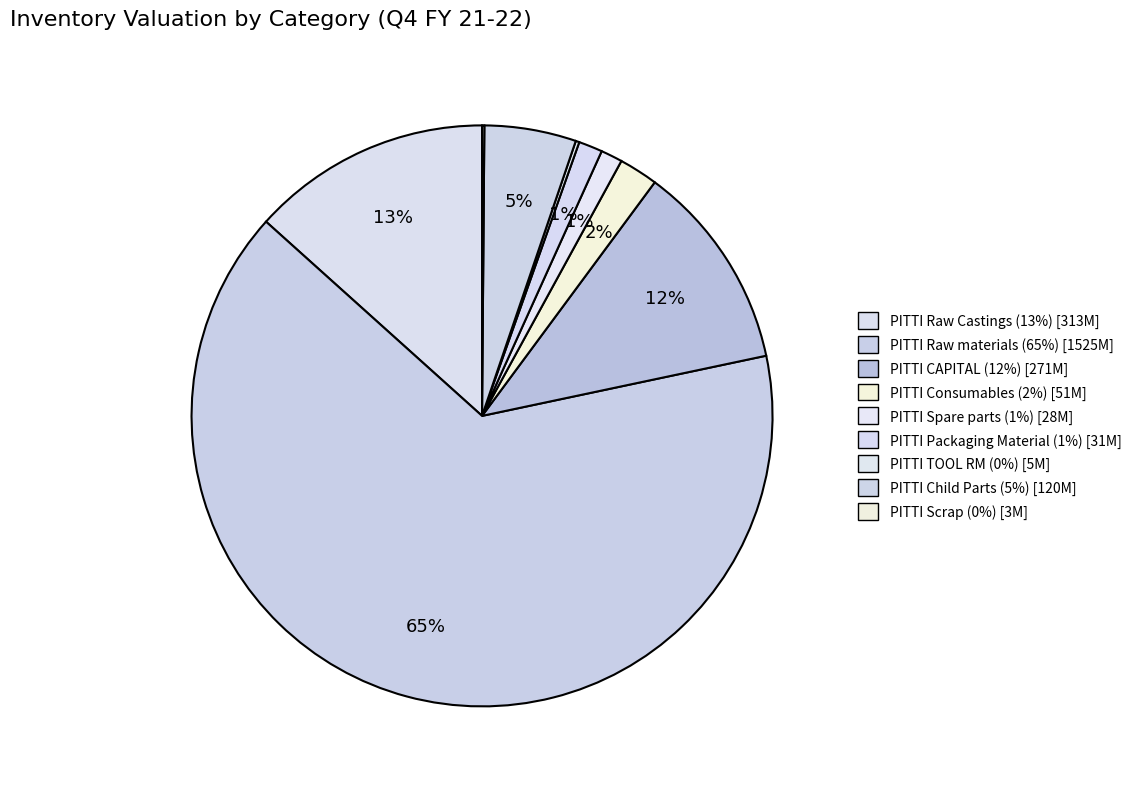

To the nearest percent, what portion does PITTI Raw Castings represent?

13%